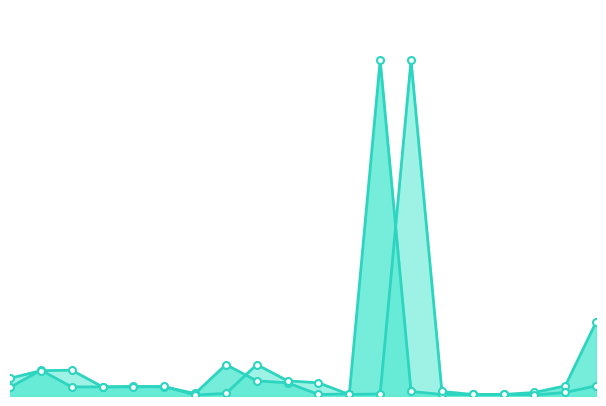

At which label does Cash and cash equivalents end of year reach its peak?

12